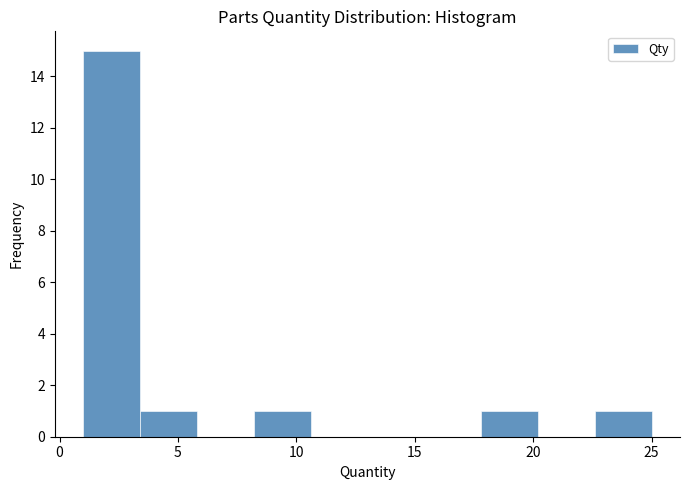

Over which range of the x-axis is the bar tallest?

1.0 to 3.4